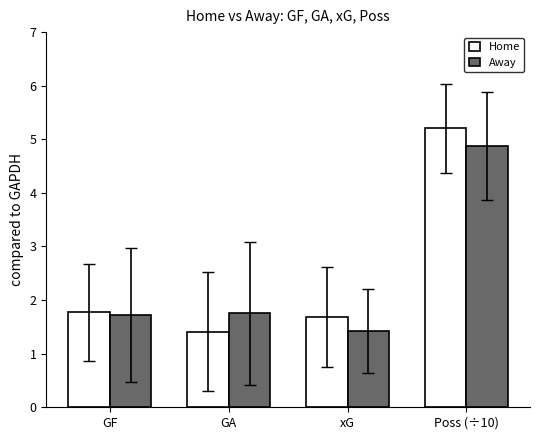

Count the Away values in the range 1 to 4.

3